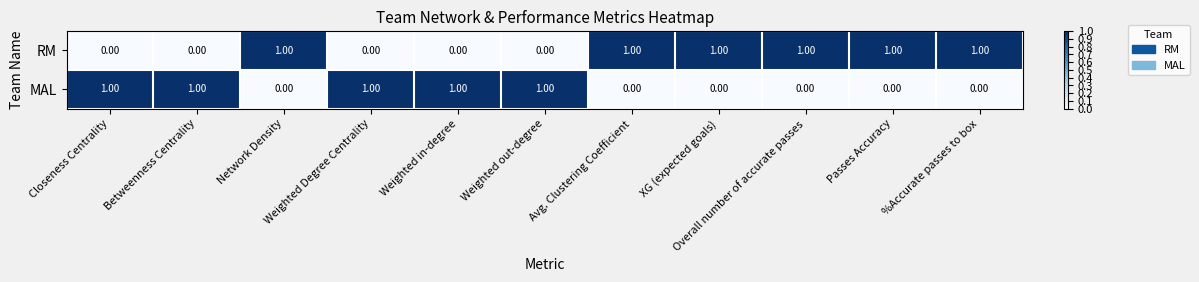

Rank the series by their average value, from highest to lowest.

RM, MAL